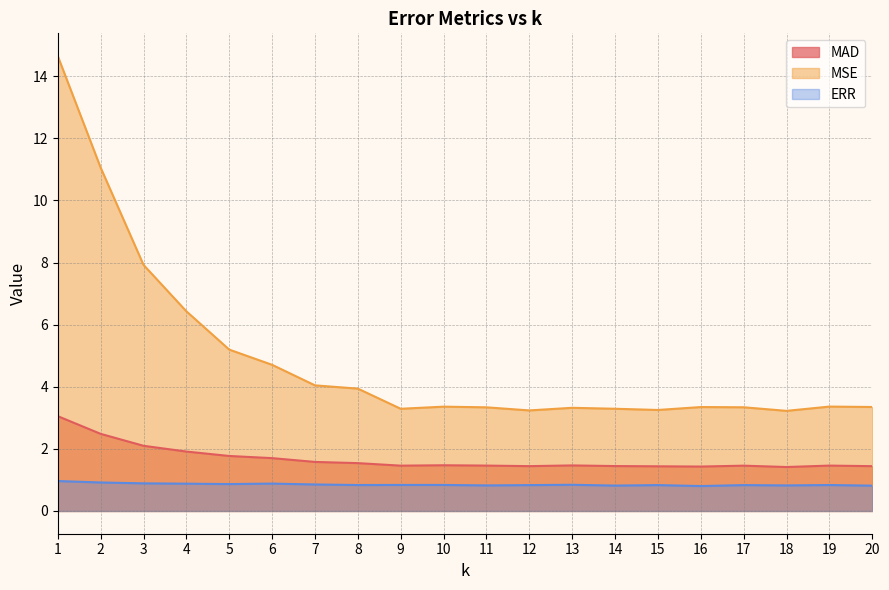

At which category is the sum across all series the highest?

1